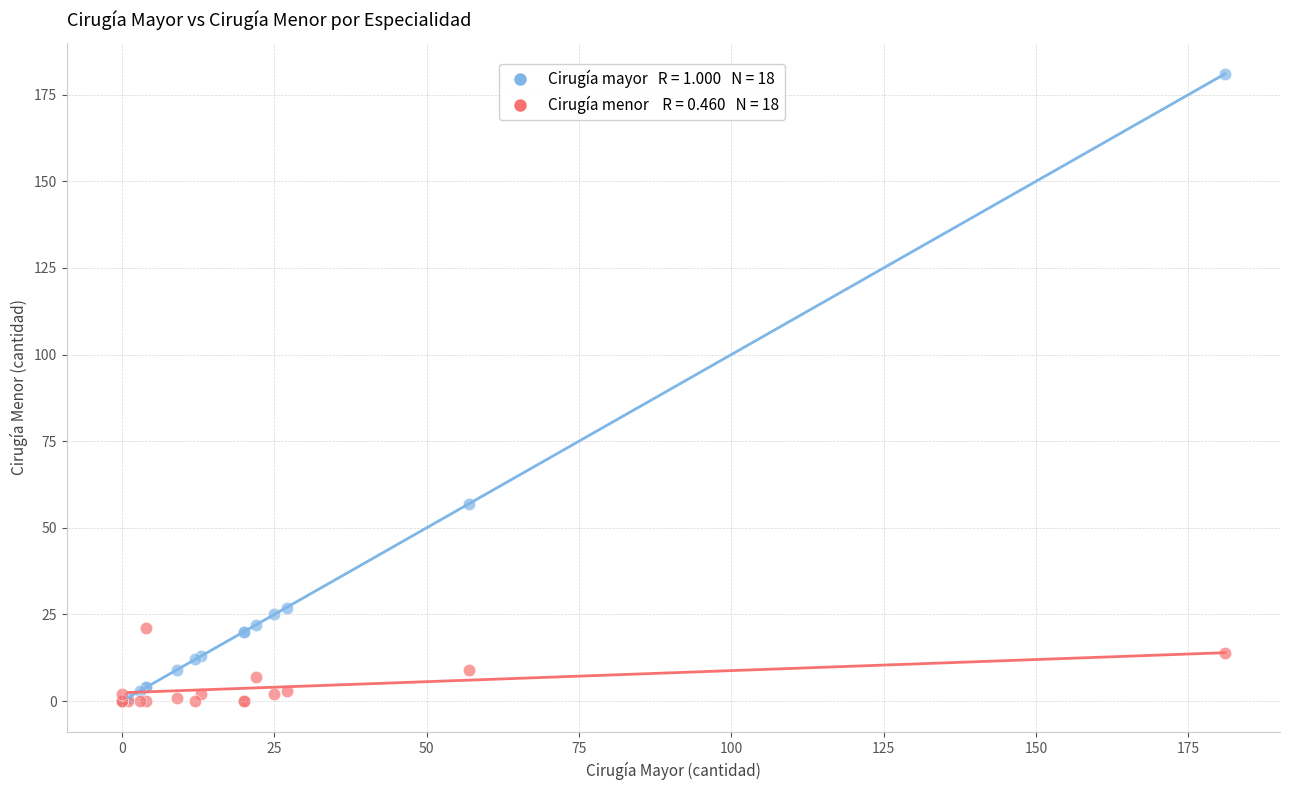

Across all series, what Y value is closest to 90?

57